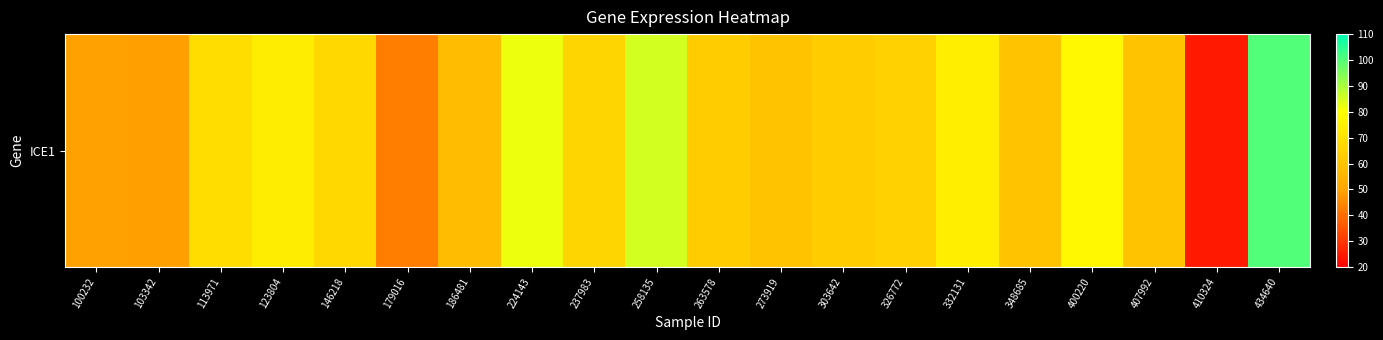

What is the change in value from 224143 to 332131?

-7.6